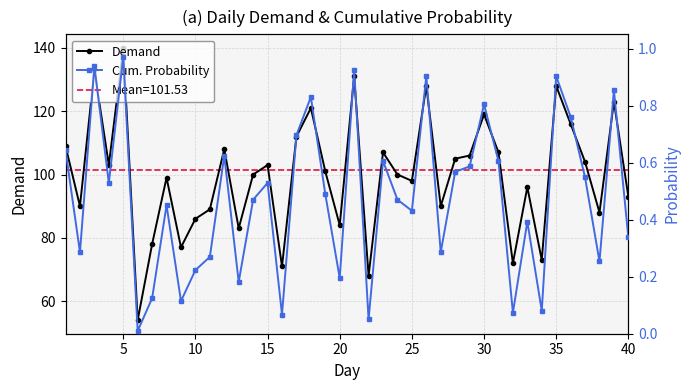

True or false: Demand has more than 2 points higher than both neighbors.

True